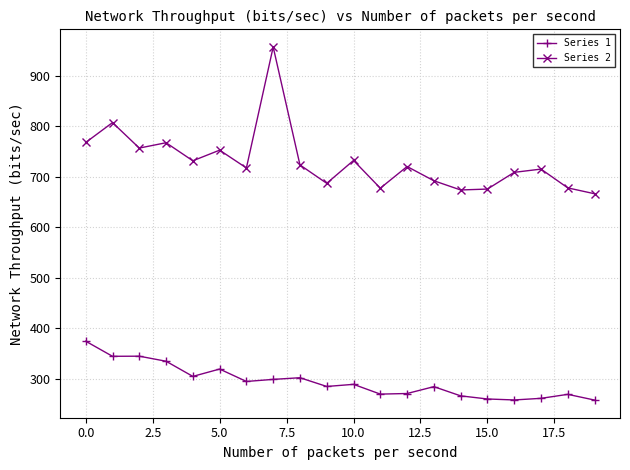

At how many categories does at least one series exceed 868?

1